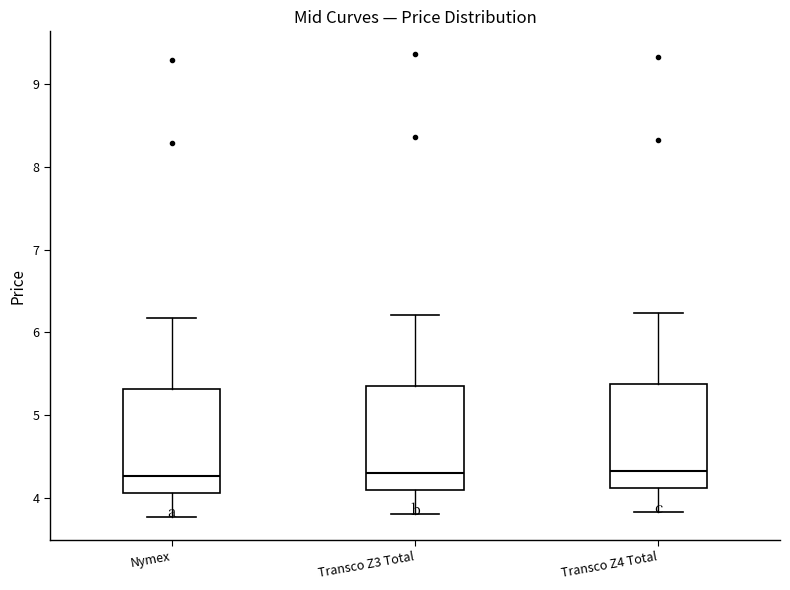

Reading left to right, transcribe this box plot: for each box, give where its median line is, the range the box spans, and where its two whiskers end, as read against the y-axis. The values are not printed on the chart, so give them approximately, as read against the axis.

Nymex: median 4.3, box 4.1 to 5.3, whiskers 3.8 to 6.2
Transco Z3 Total: median 4.3, box 4.1 to 5.4, whiskers 3.8 to 6.2
Transco Z4 Total: median 4.3, box 4.1 to 5.4, whiskers 3.8 to 6.2